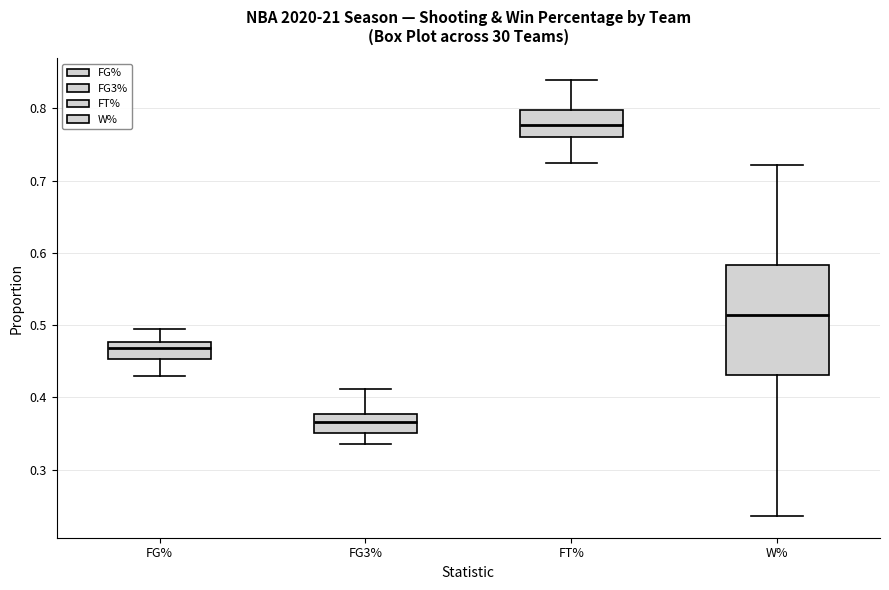

Reading left to right, read every box against the y-axis: the position of its median line, the range the box covers, and the ends of its whiskers. The values are not printed on the chart, so give them approximately, as read against the axis.

FG%: median 0.47, box 0.45 to 0.48, whiskers 0.43 to 0.49
FG3%: median 0.37, box 0.35 to 0.38, whiskers 0.34 to 0.41
FT%: median 0.78, box 0.76 to 0.80, whiskers 0.73 to 0.84
W%: median 0.51, box 0.43 to 0.58, whiskers 0.24 to 0.72